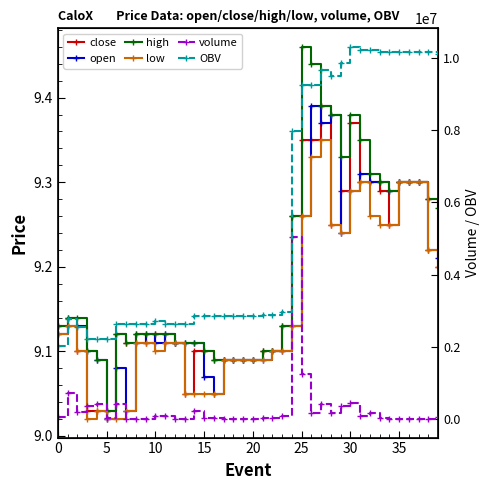

True or false: OBV and low intersect in this chart.

False